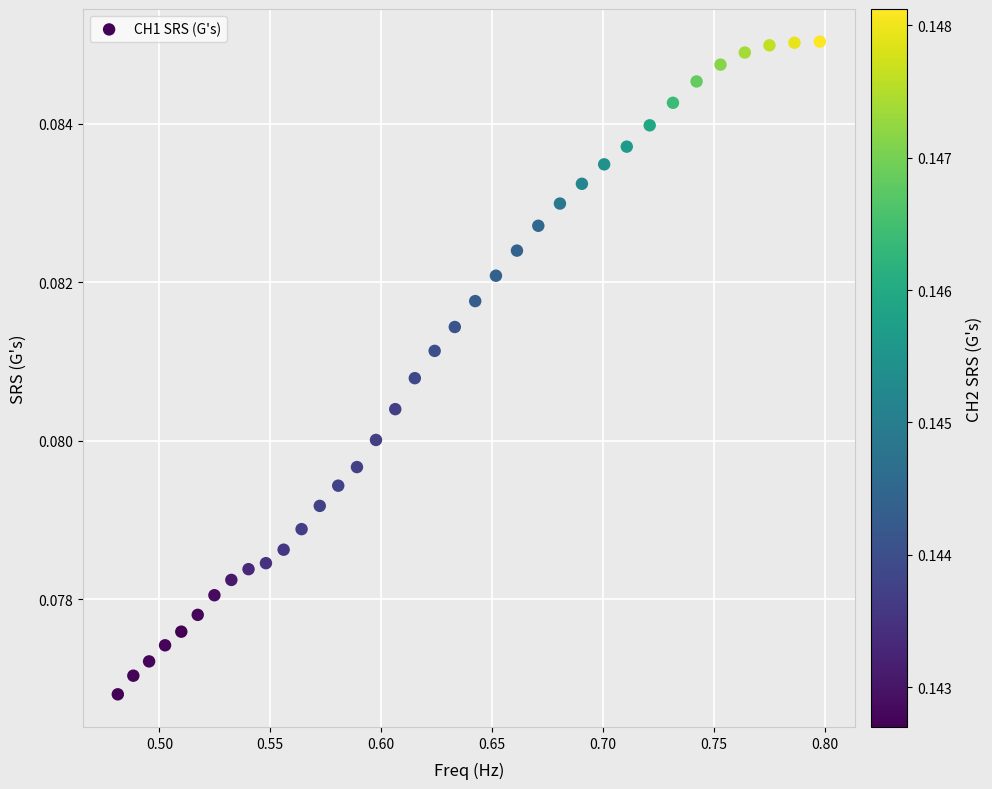

What is the range of X values (max minus min)?

0.3